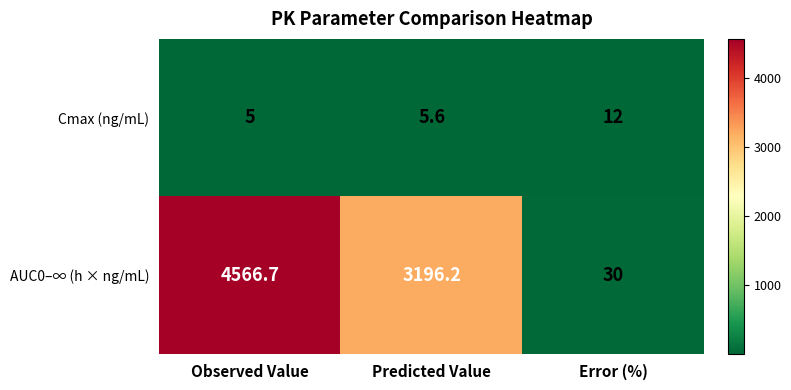

What is the difference between the maximum and minimum values in the AUC0–∞ (h × ng/mL) series?

4536.7